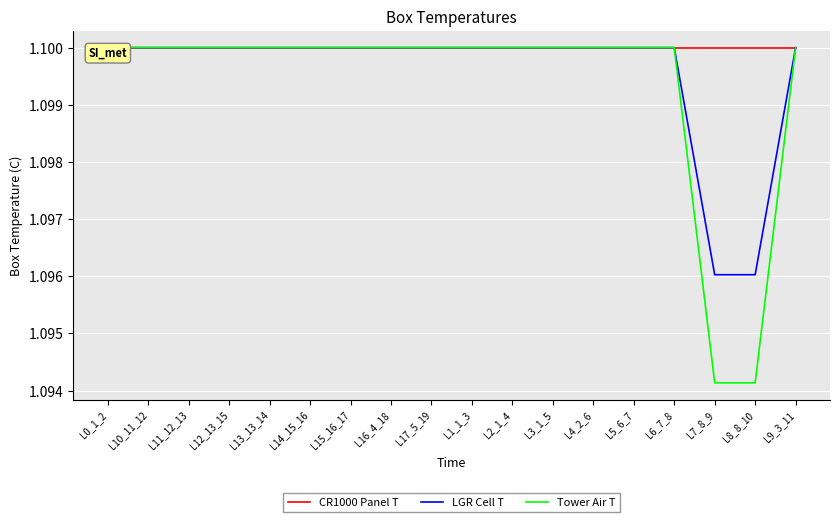

How many categories are shown in the chart?

18